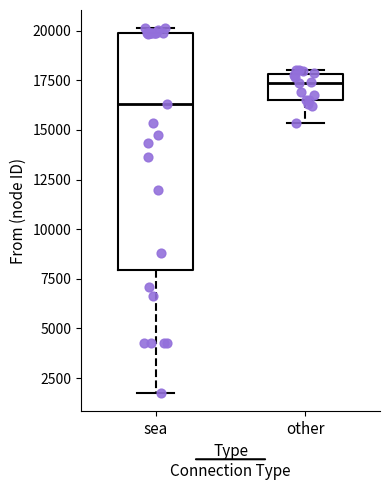

Reading left to right, read every box against the y-axis: the position of its median line, the range the box covers, and the ends of its whiskers. The values are not printed on the chart, so give them approximately, as read against the axis.

sea: median 16500, box 8000 to 20000, whiskers 2000 to 20000 (just above the box's upper edge)
other: median 17500, box 16500 to 18000, whiskers 15500 to 18000 (just above the box's upper edge)